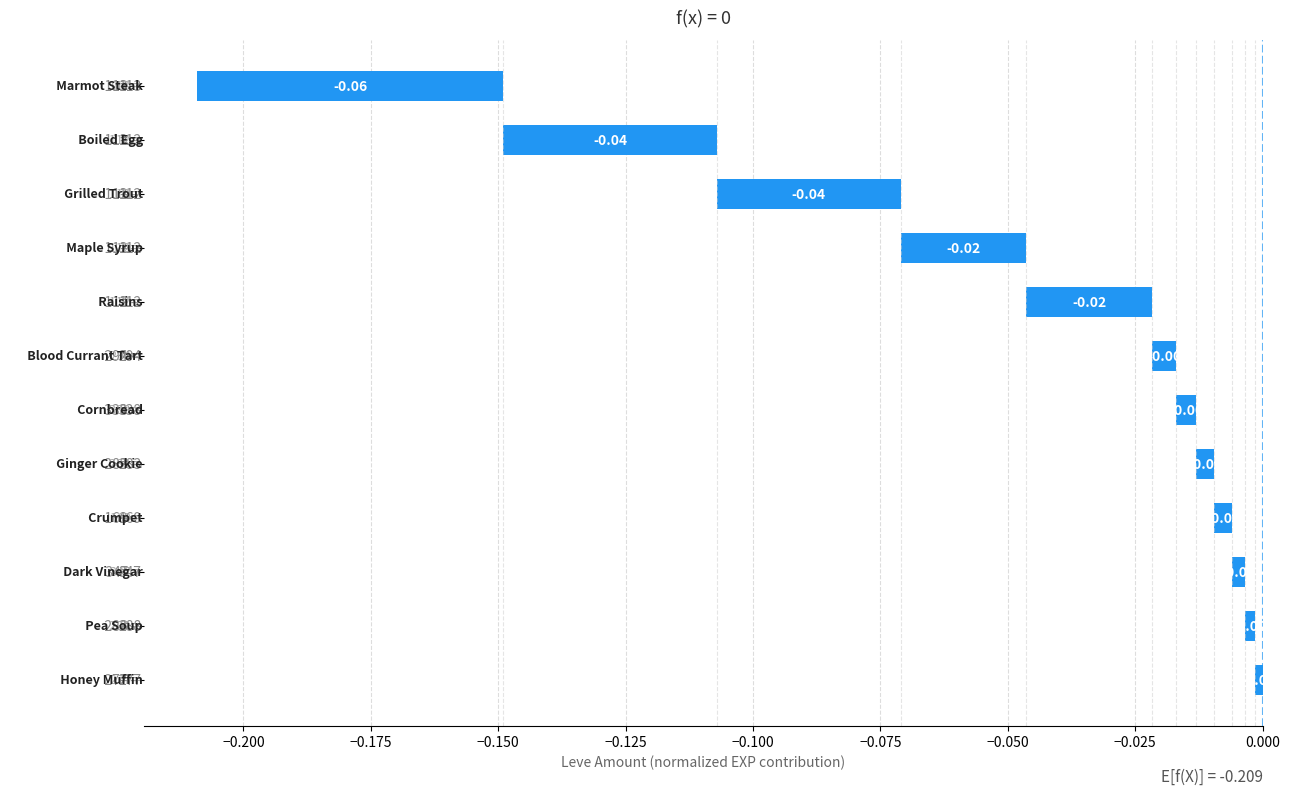

How many categories are shown in the chart?

12